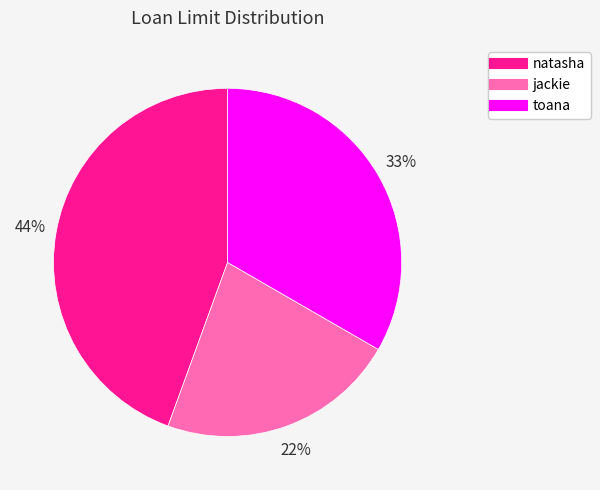

What is the ratio of the value at natasha to the value at toana?

1.3